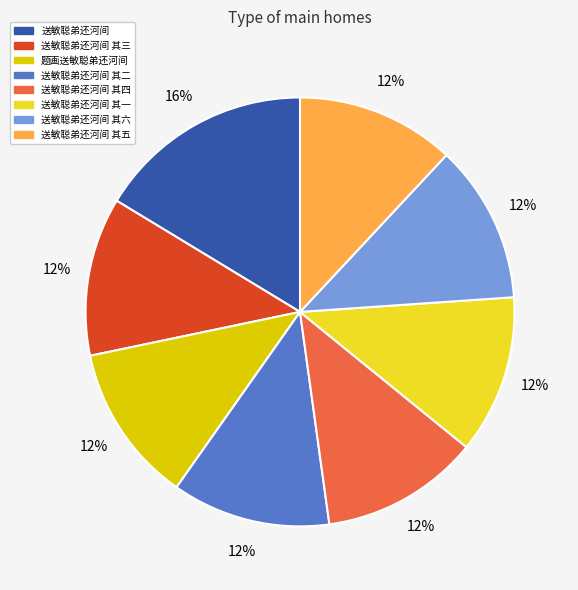

To the nearest percent, what is the average slice percentage?

12%